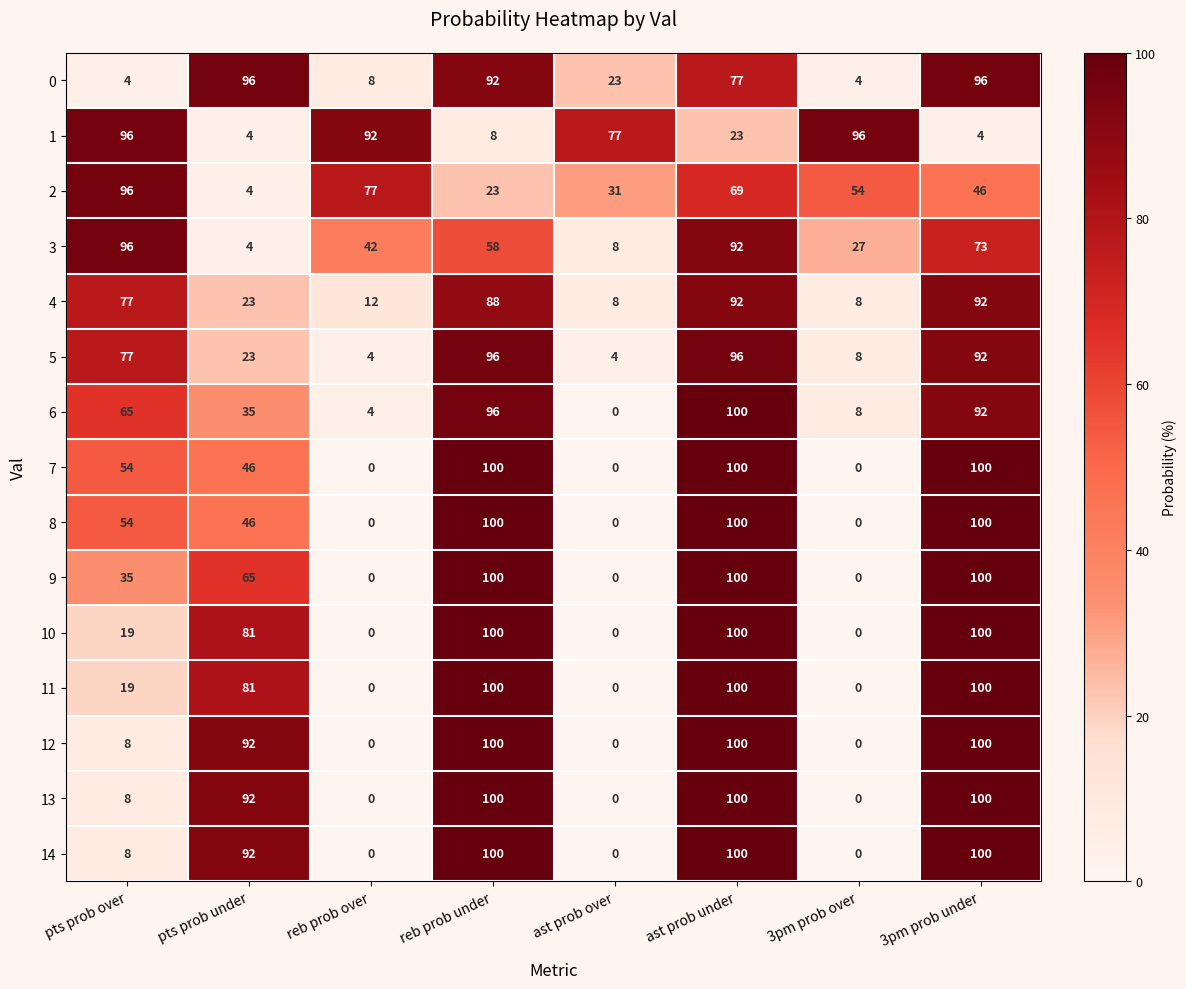

At which label is 11 closest to 50?

pts prob over